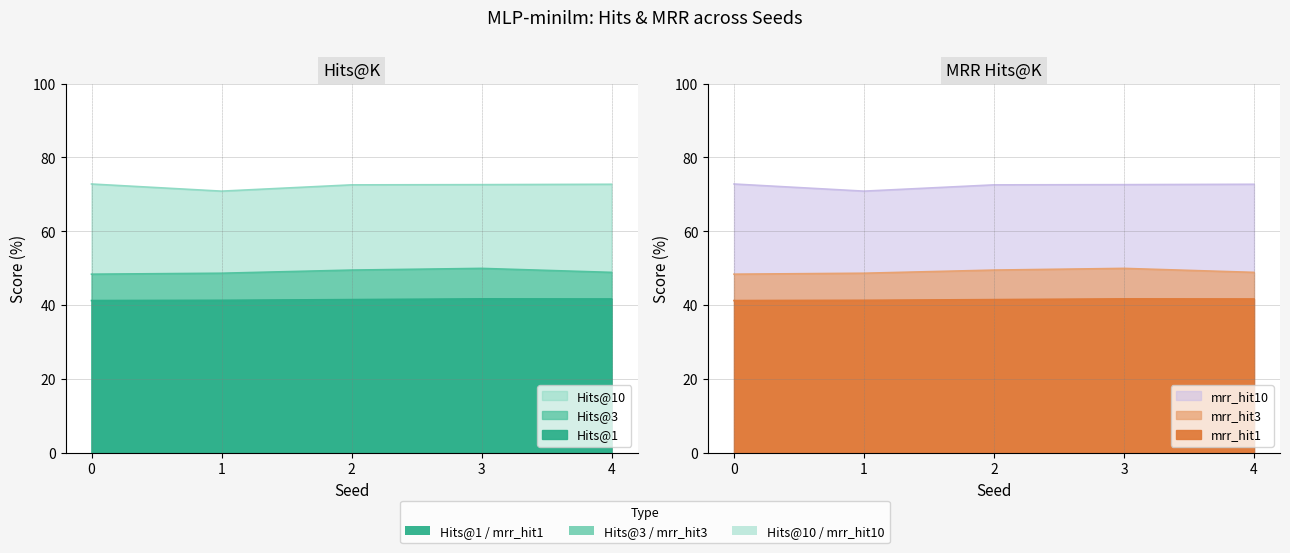

The Hits@1 series shows 41.3 at 0. True or false?

True